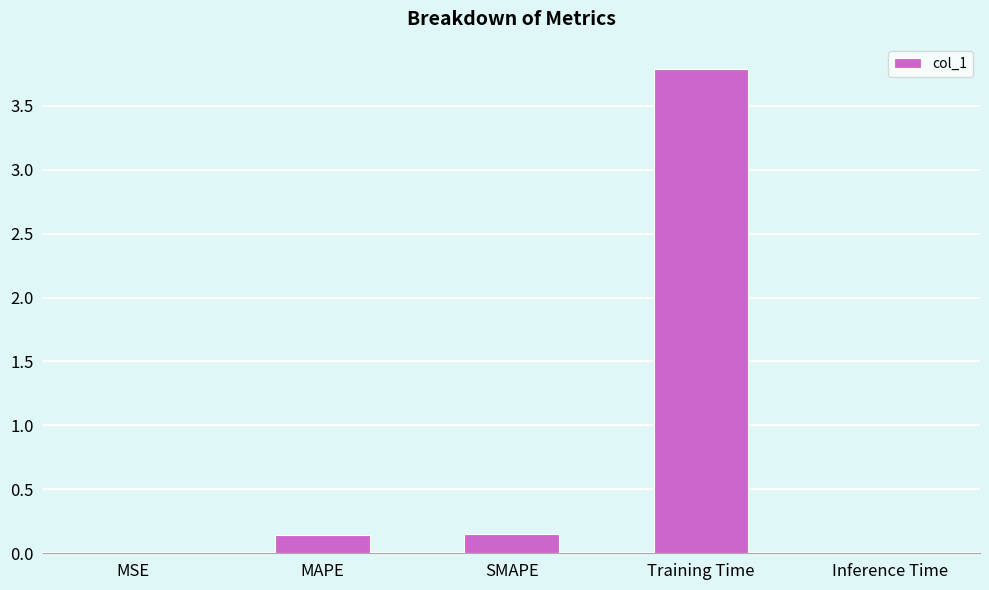

The value at Training Time is 2.4. True or false?

False